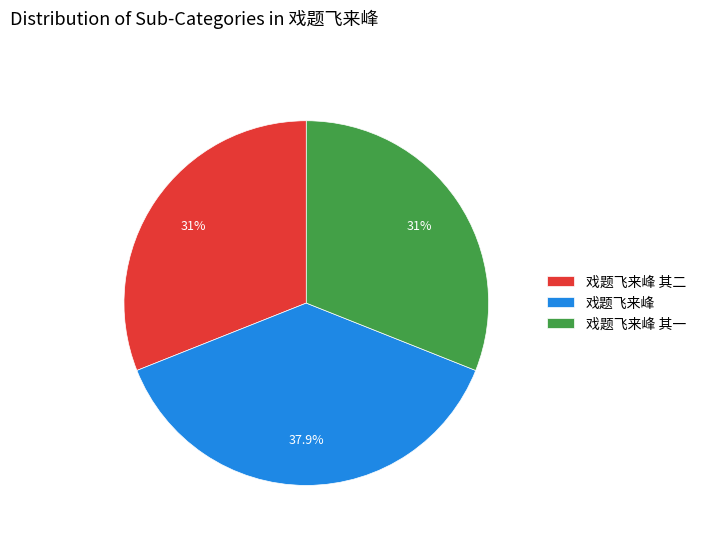

Is the sum of 戏题飞来峰 其一 and 戏题飞来峰 greater than half?

Yes